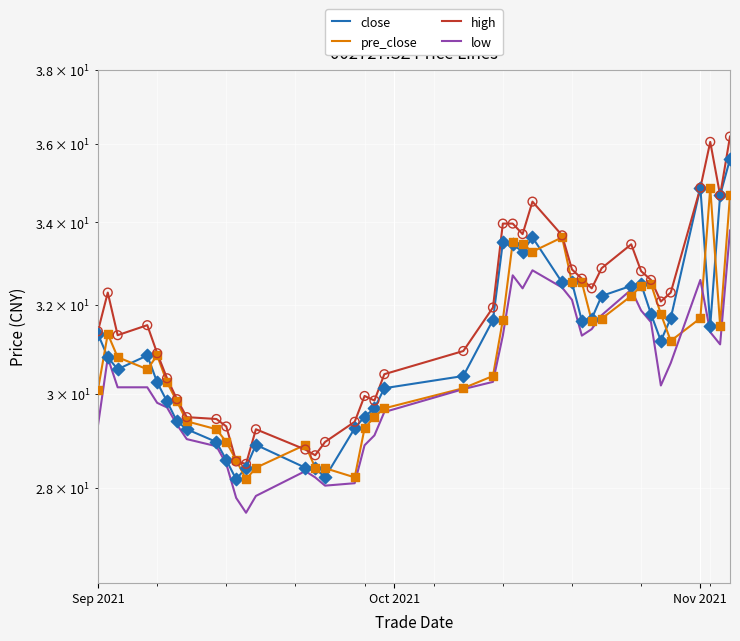

Which series has the largest total across all categories?

high